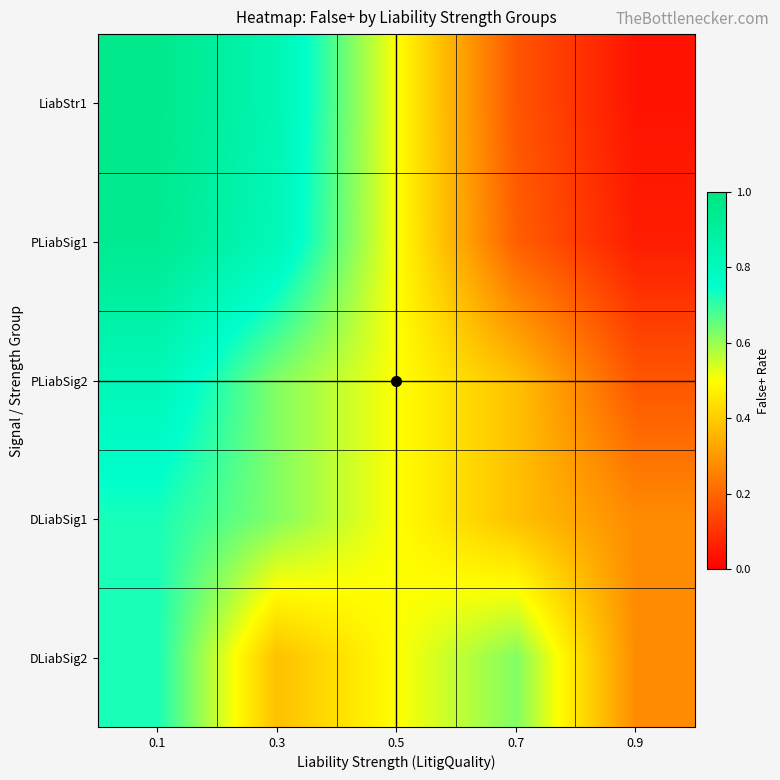

Which series has the widest spread of values?

LiabStr1